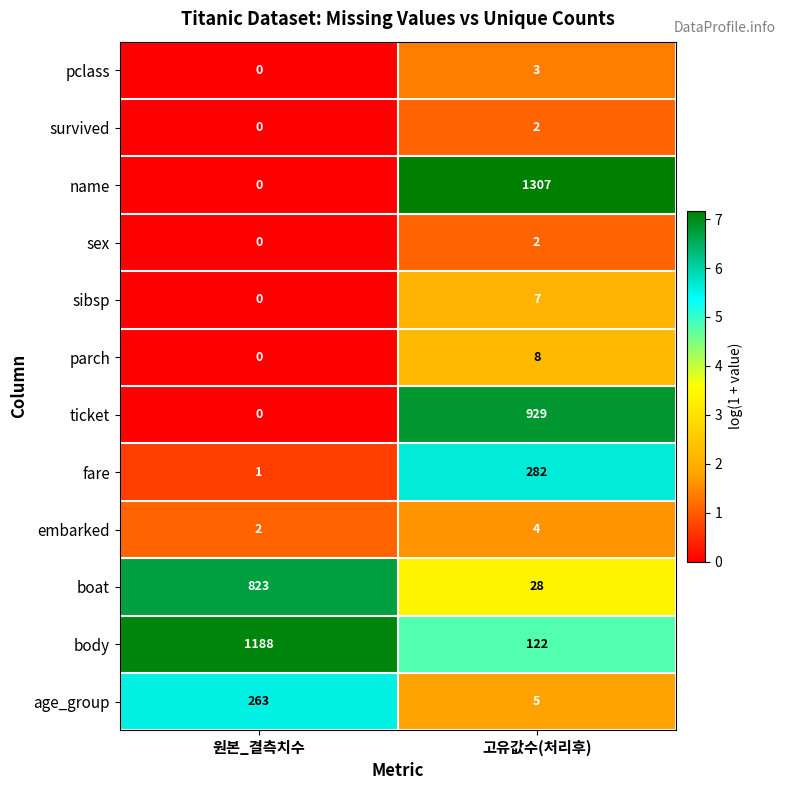

Is it true that name equals 1855 at 고유값수(처리후)?

False